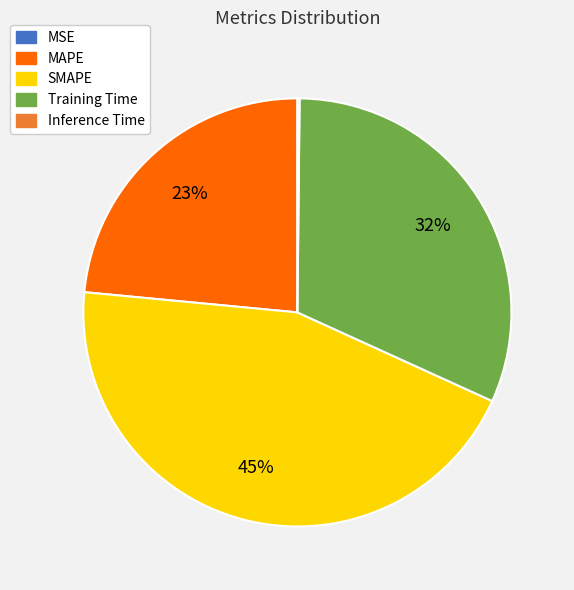

Is MAPE the majority of the pie?

No